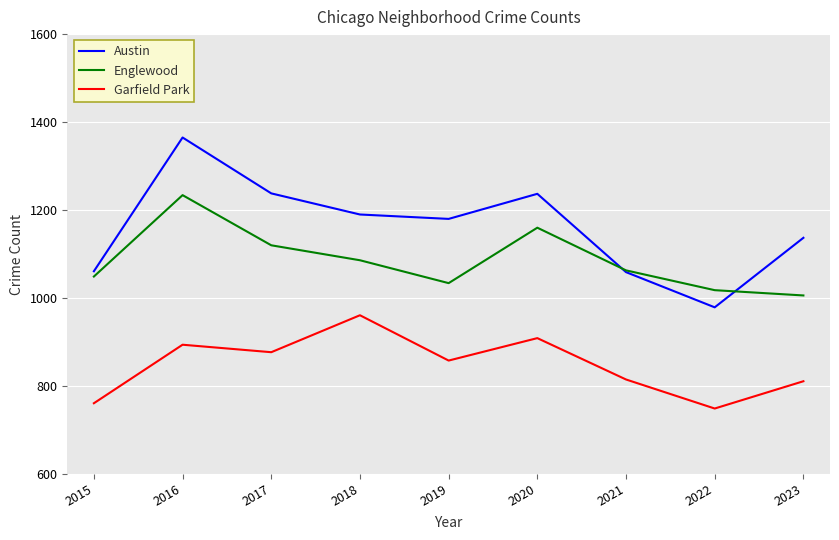

At which label is Englewood closest to 1120?

2017